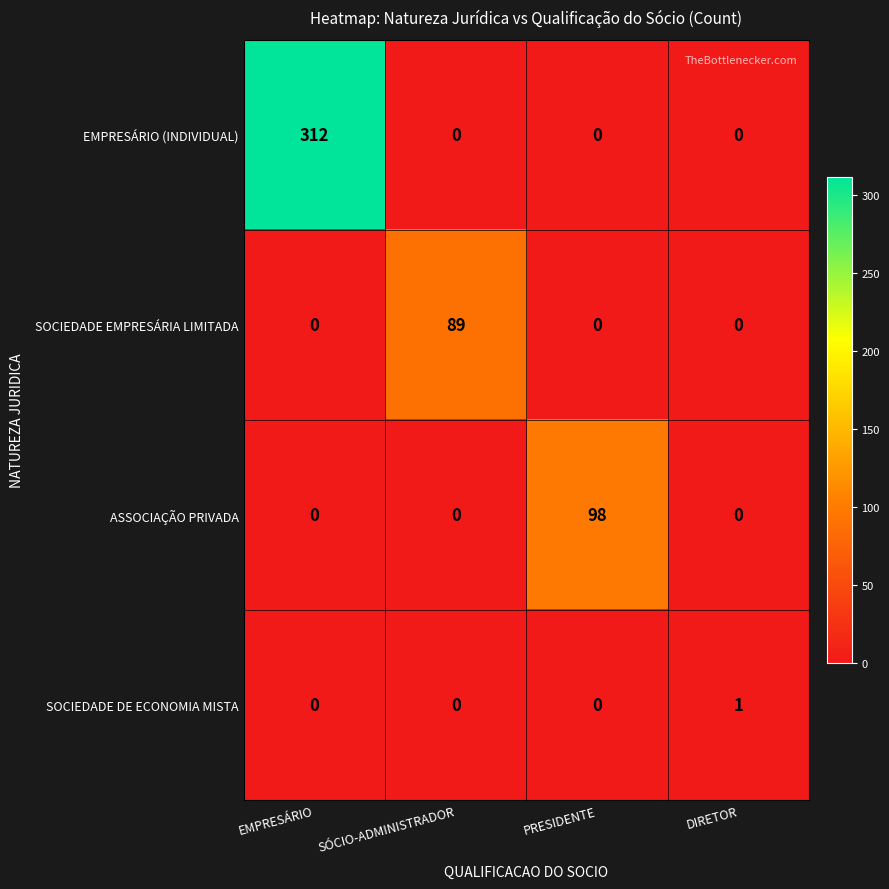

True or false: ASSOCIAÇÃO PRIVADA has a value of 0 at SÓCIO-ADMINISTRADOR.

True